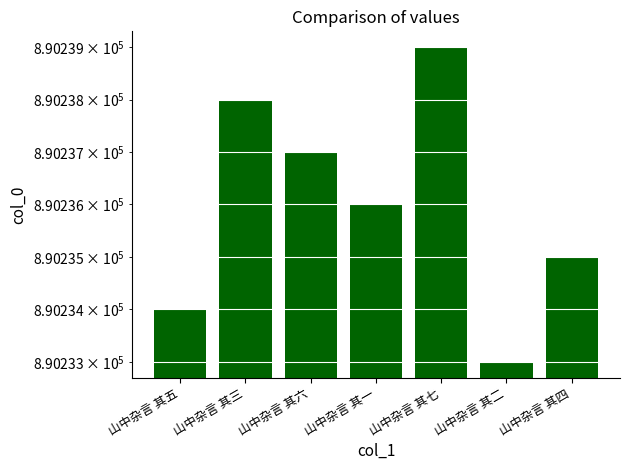

Rank the categories by value from highest to lowest.

山中杂言 其七, 山中杂言 其三, 山中杂言 其六, 山中杂言 其一, 山中杂言 其四, 山中杂言 其五, 山中杂言 其二